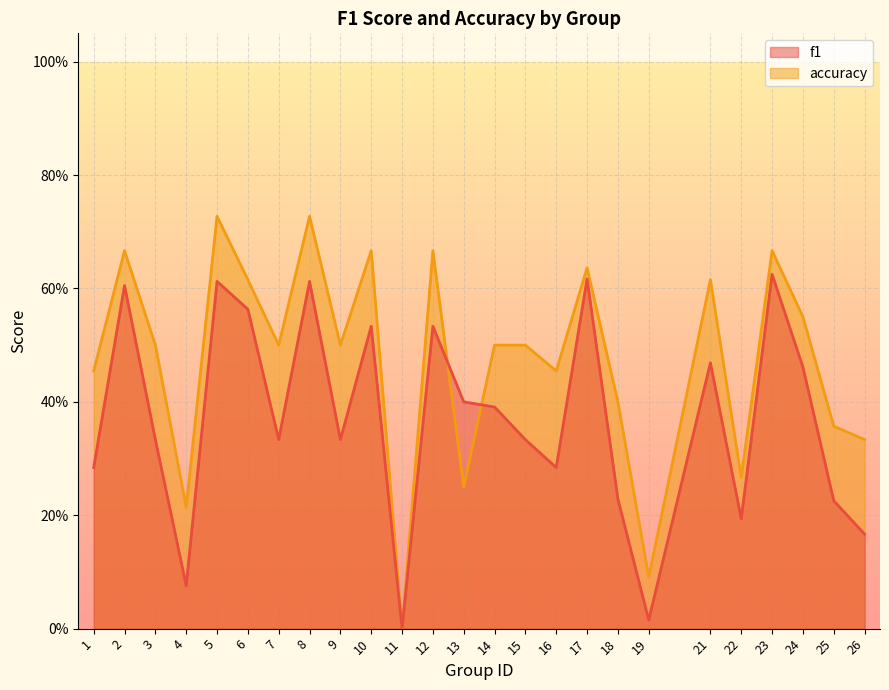

The value of f1 at 1 is 0.5. True or false?

False